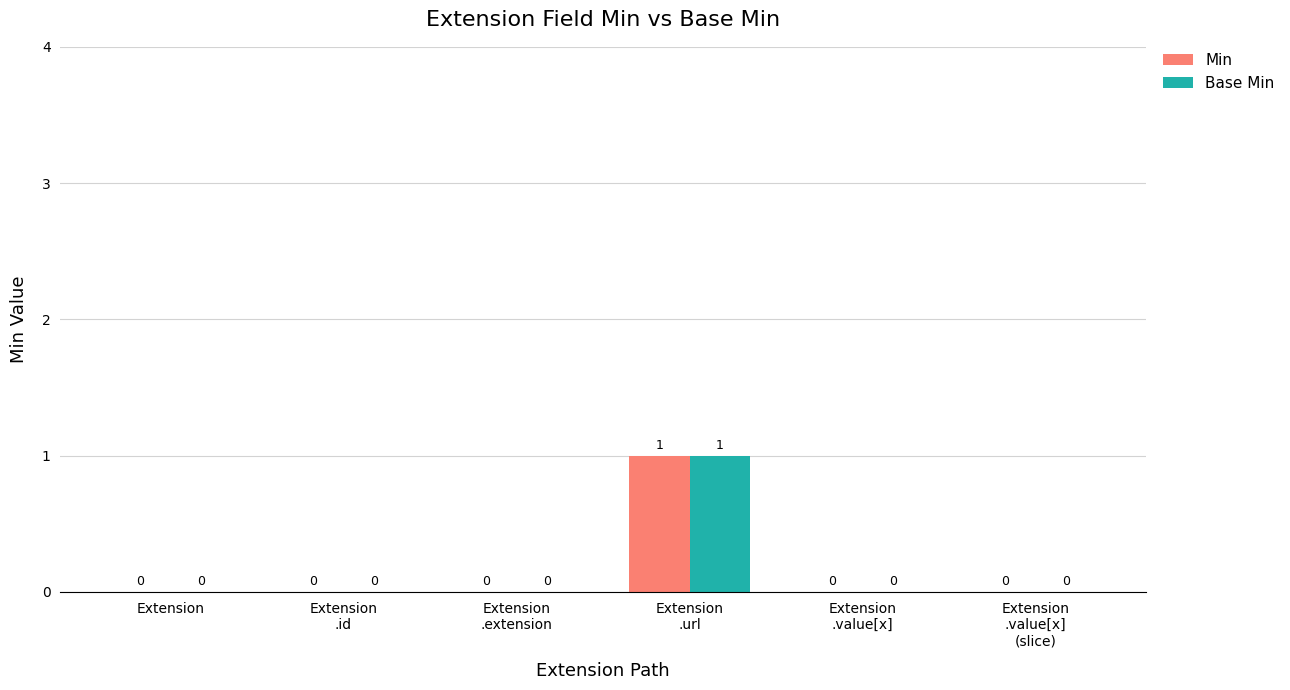

Reading left to right, list all the values displayed in this chart.

Min: Extension=0	Extension
.id=0	Extension
.extension=0	Extension
.url=1	Extension
.value[x]=0	Extension
.value[x]
(slice)=0
Base Min: Extension=0	Extension
.id=0	Extension
.extension=0	Extension
.url=1	Extension
.value[x]=0	Extension
.value[x]
(slice)=0